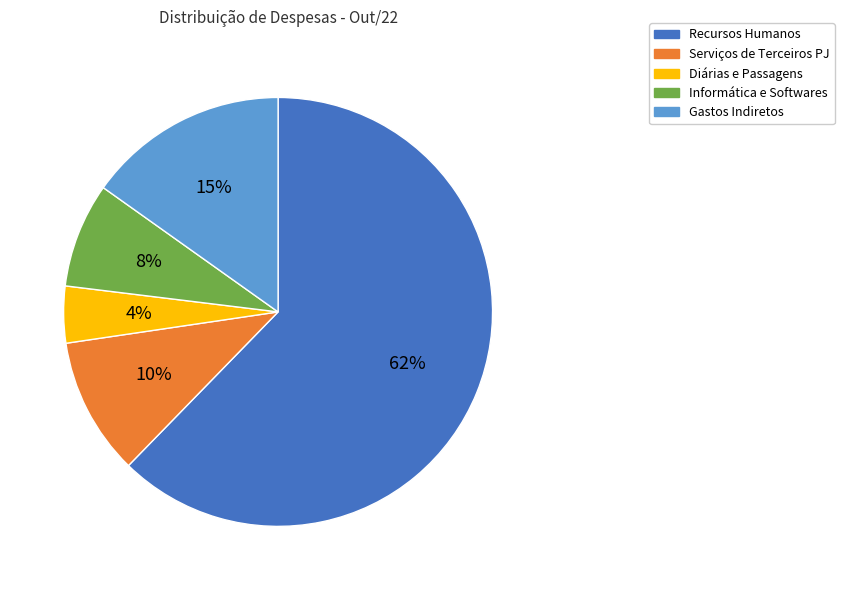

The Gastos Indiretos slice represents 15% of the pie. True or false?

True